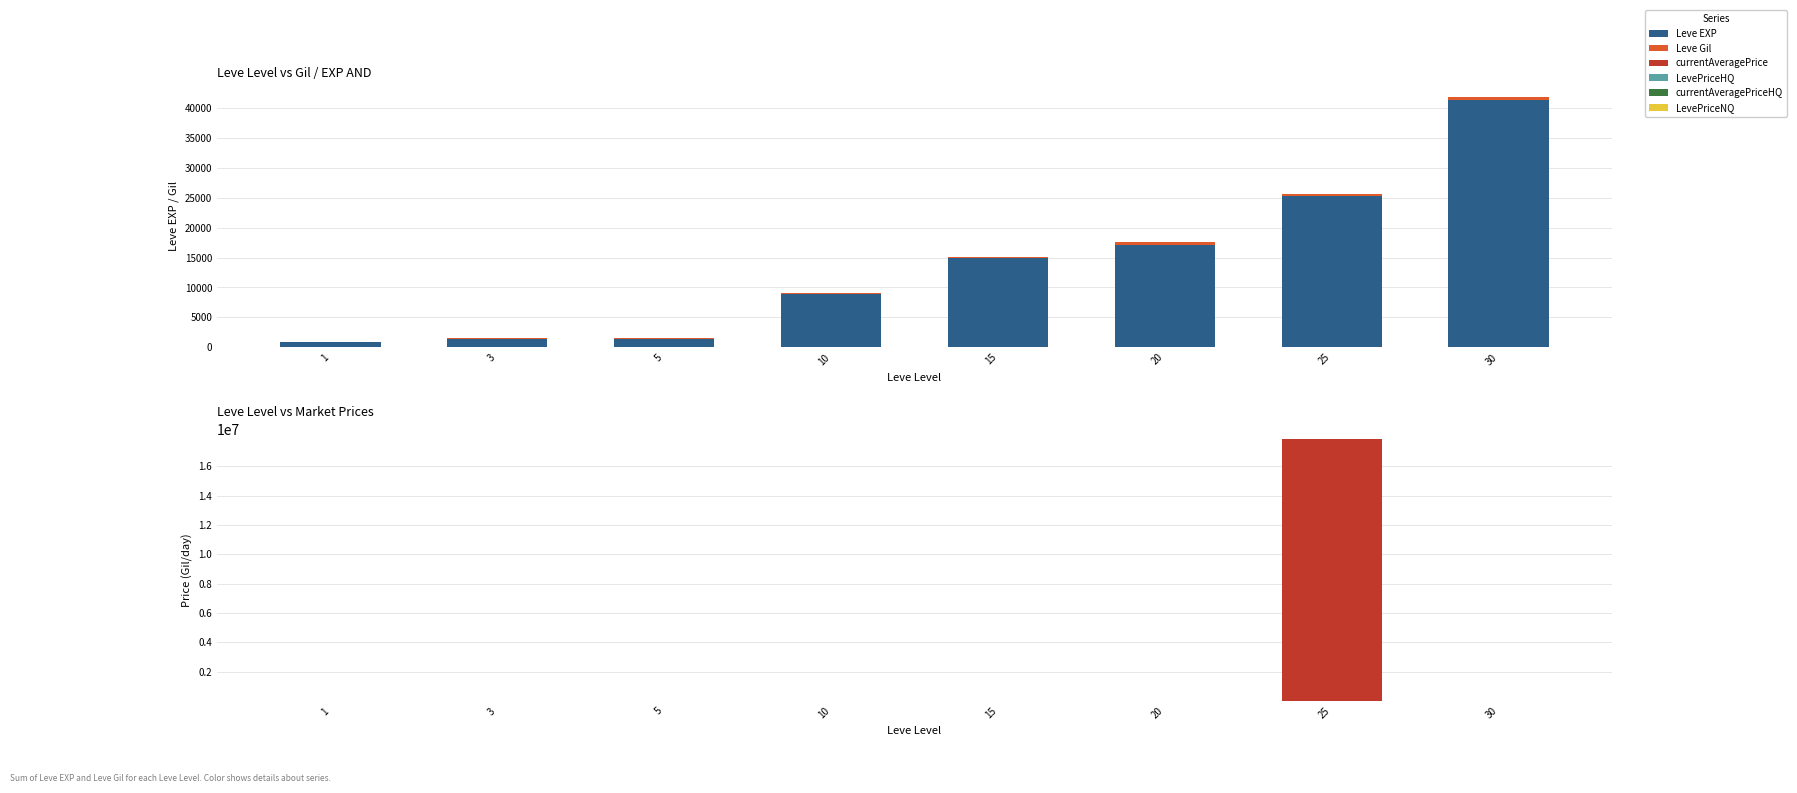

Reading right to left, what are all the values shown in this chart?

Leve EXP: 41410	25250	17120	14920	8930	1420	1330	800
Leve Gil: 372	326	485	172	169	169	115	113
currentAveragePrice: 704	17858568	671	1950	942	79	925	29
LevePriceHQ: 2963	1452	162	9000	876	275	1625	0
currentAveragePriceHQ: 987	1452	162	3000	876	275	1625	0
LevePriceNQ: 537	82	778	900	975	60	1487	29